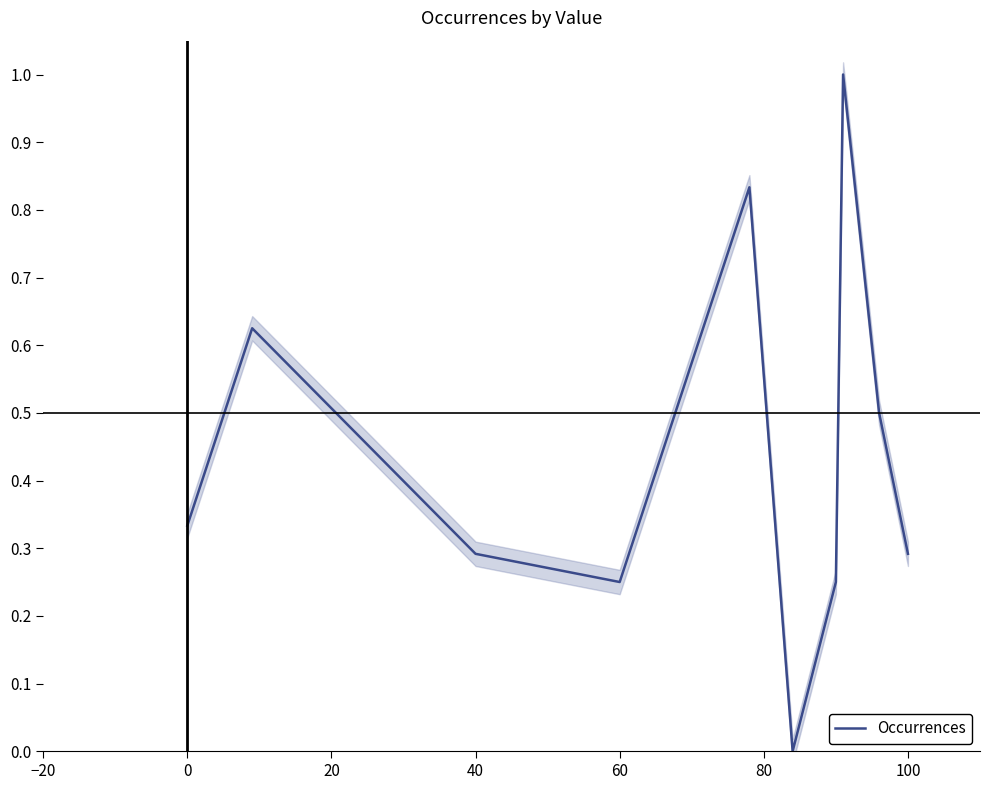

What is the maximum value for Occurrences?

1.0